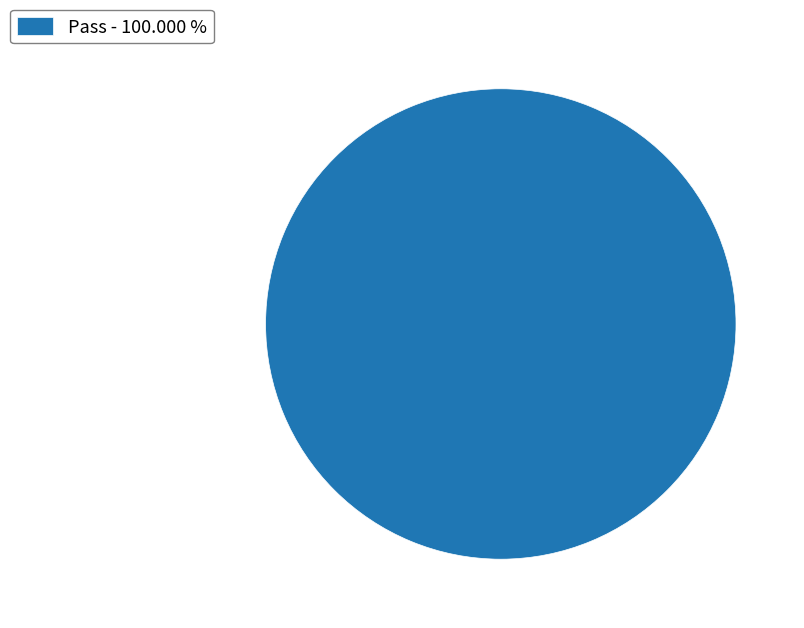

Rank the categories by value from lowest to highest.

Pass - 100.000 %